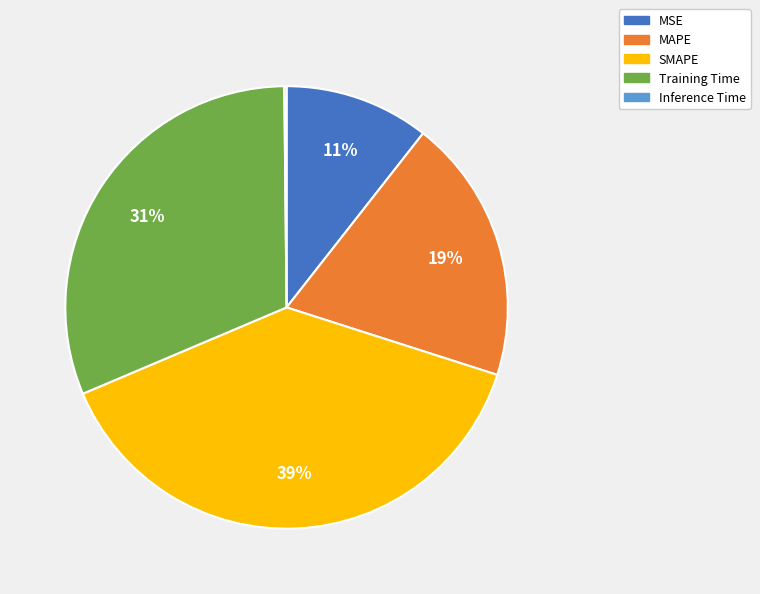

The MAPE slice represents 19% of the pie. True or false?

True